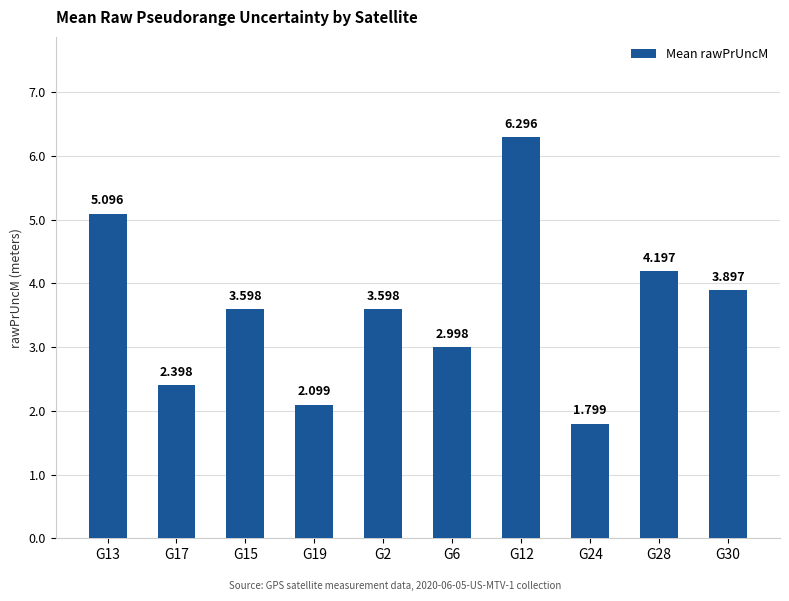

Which label corresponds to the smallest value in the chart?

G24